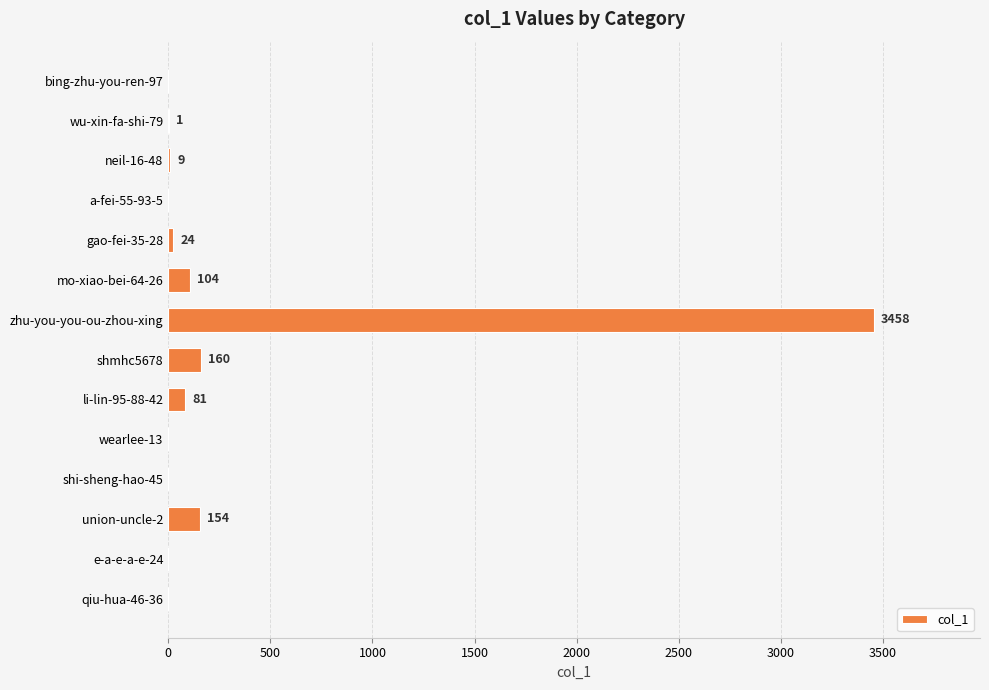

What is the sum of all values?

3991